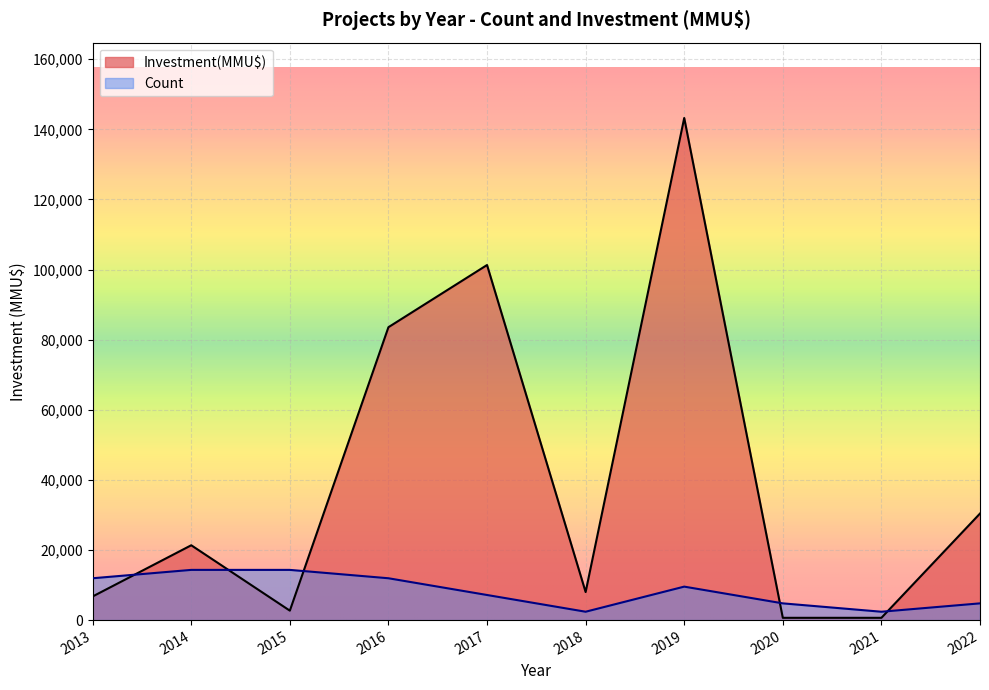

At which category does the chart reach its peak across all series?

2019